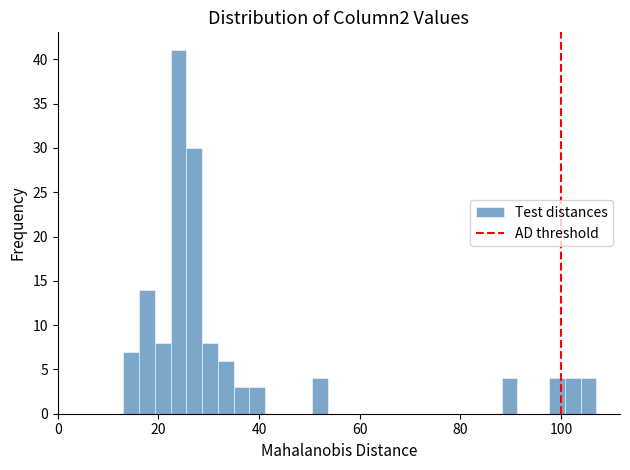

Around what value on the x-axis is the tallest bar? Give the approximate position of its centre, as read against the axis.

24